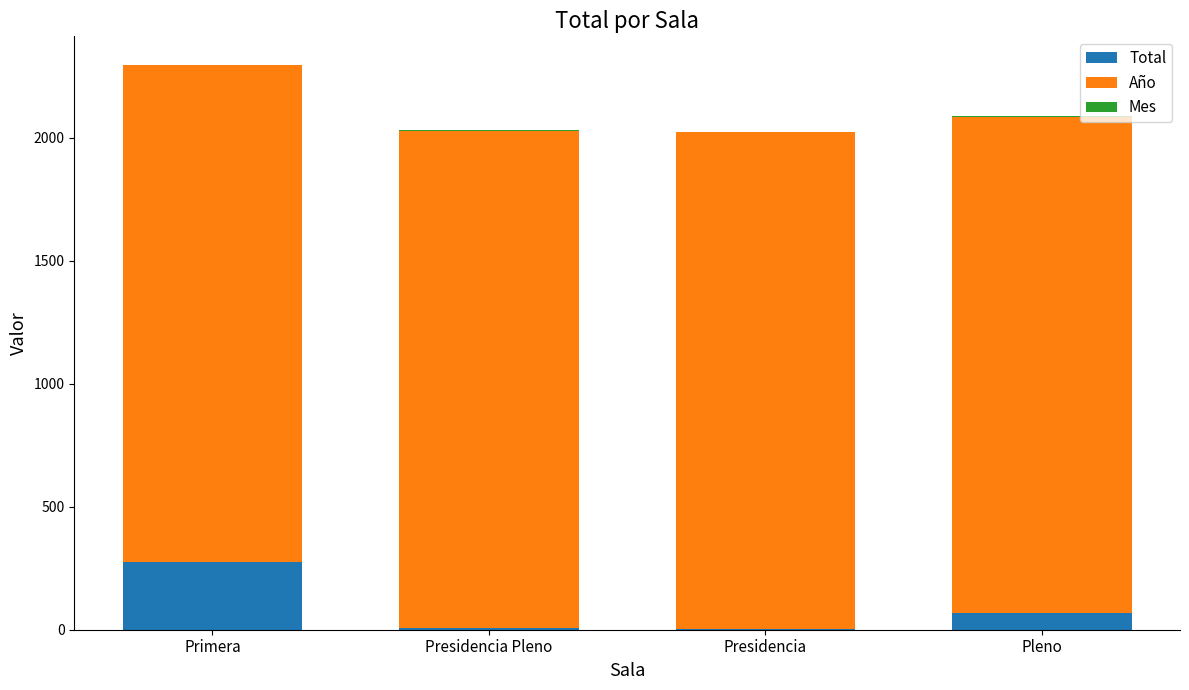

What is the maximum value for Total?

276